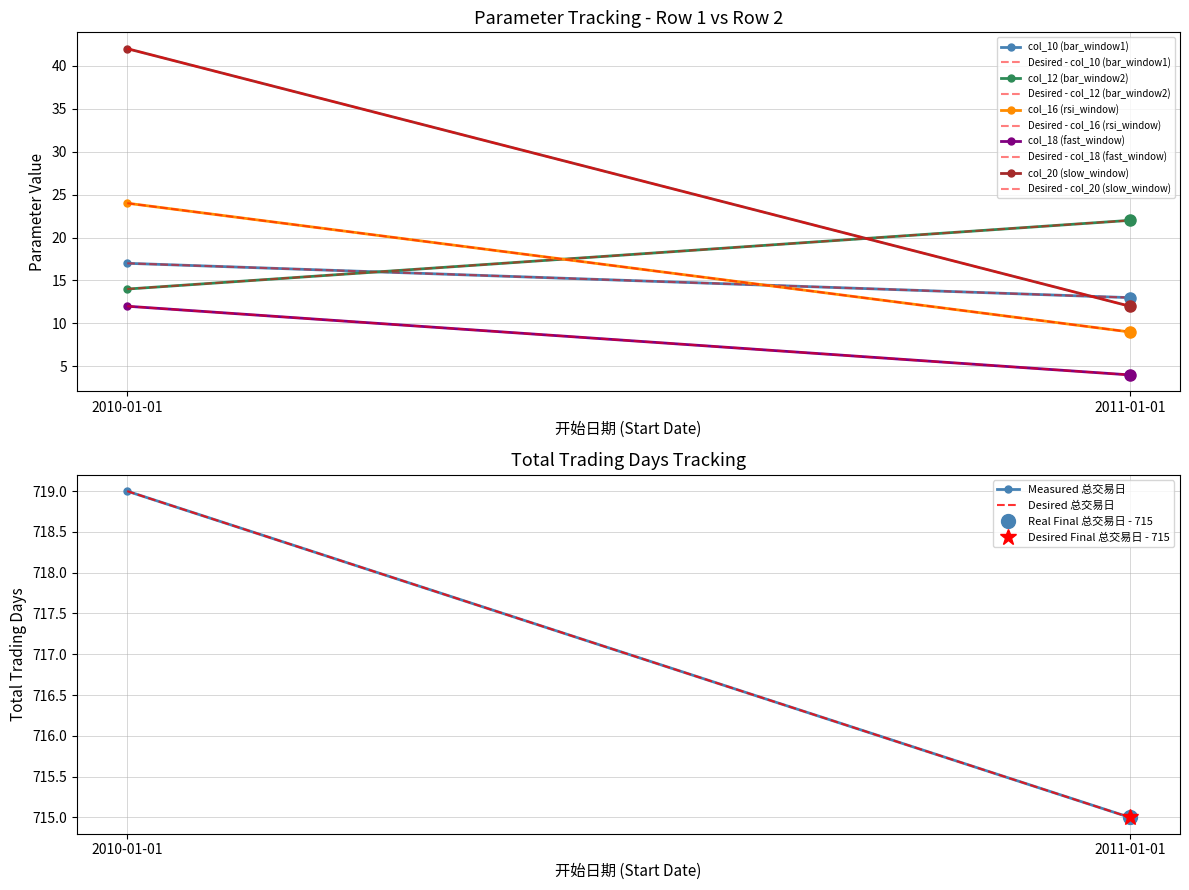

What is the label of the 1st point from the right?

2011-01-01